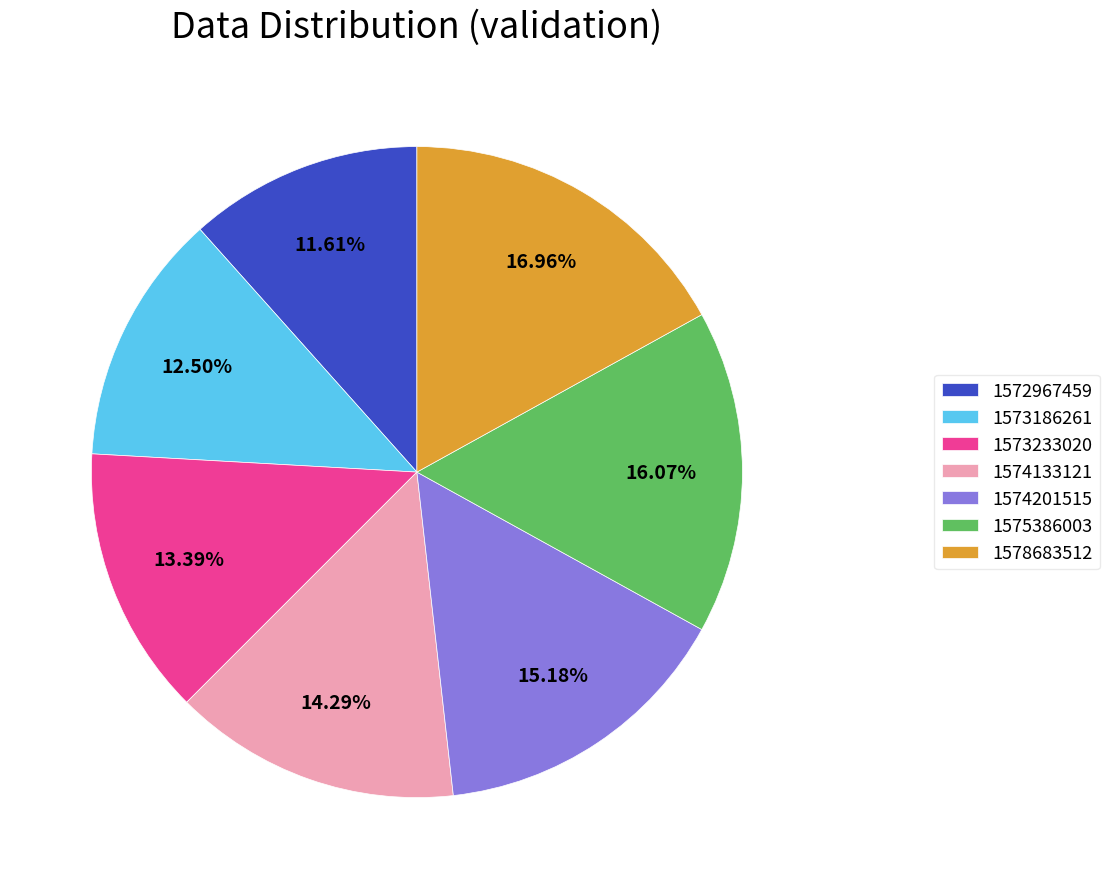

Is there any slice that represents more than half of the pie?

No